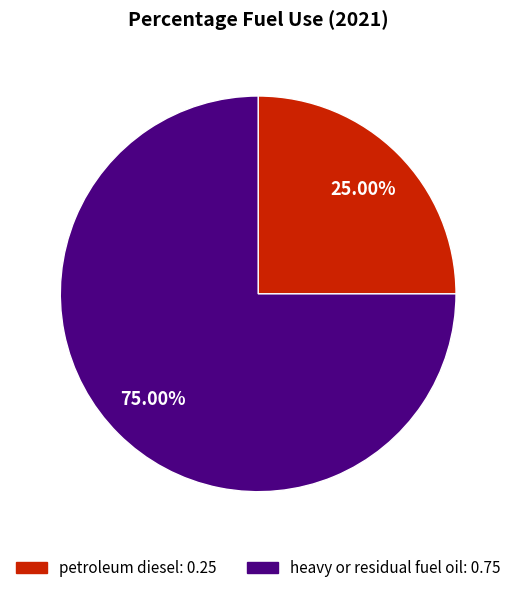

The heavy or residual fuel oil slice represents 89% of the pie. True or false?

False